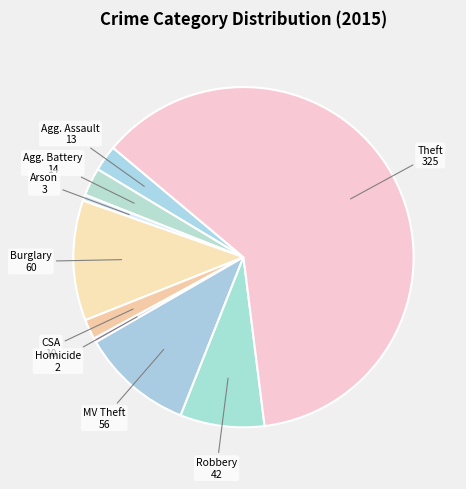

Rank the categories by value from lowest to highest.

Homicide, Arson, Criminal Sexual Assault, Aggravated Assault, Aggravated Battery, Robbery, Motor Vehicle Theft, Burglary, Theft